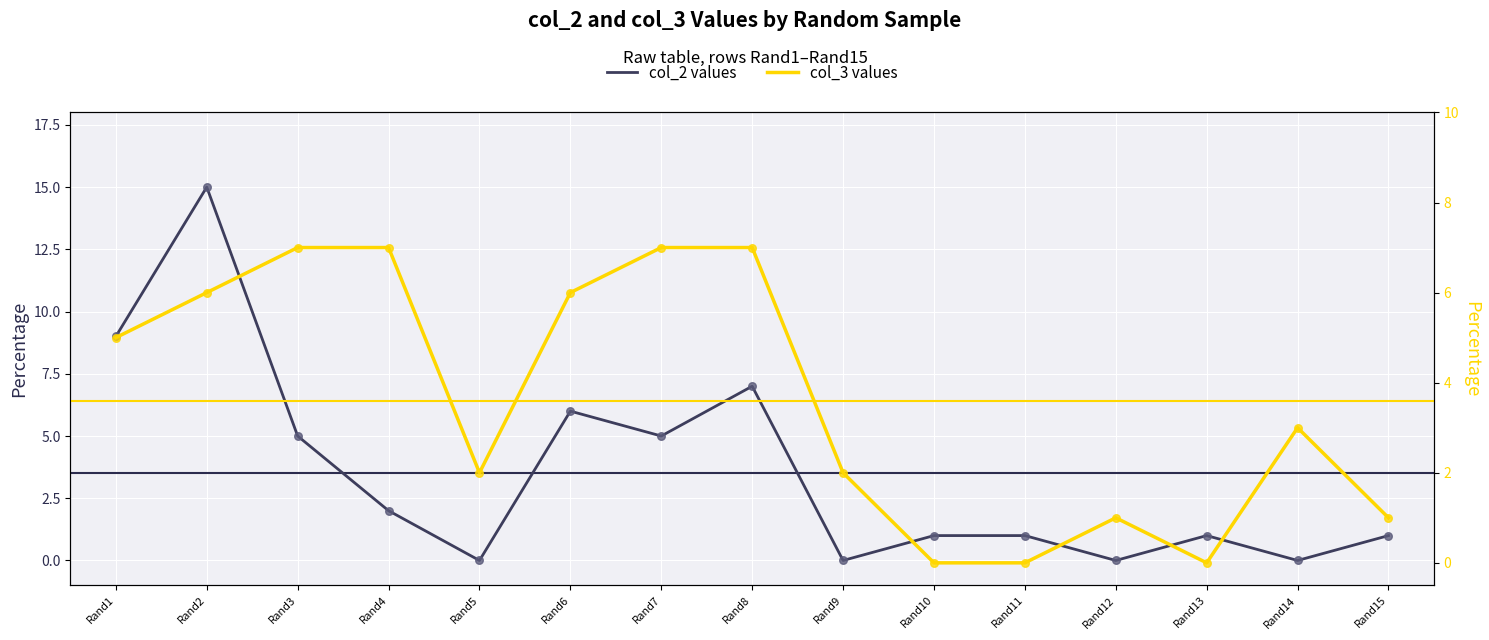

Which series contains the lowest Y value?

col_2